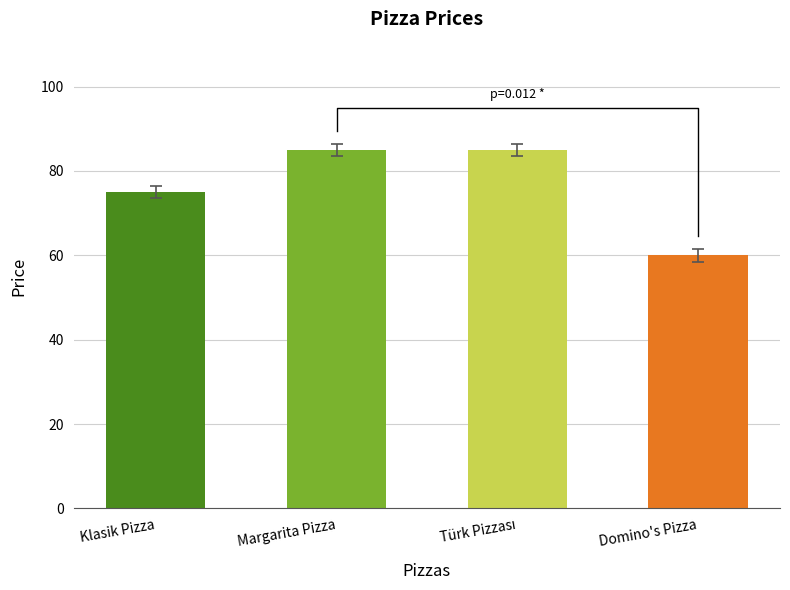

What is the maximum value shown in the chart?

85